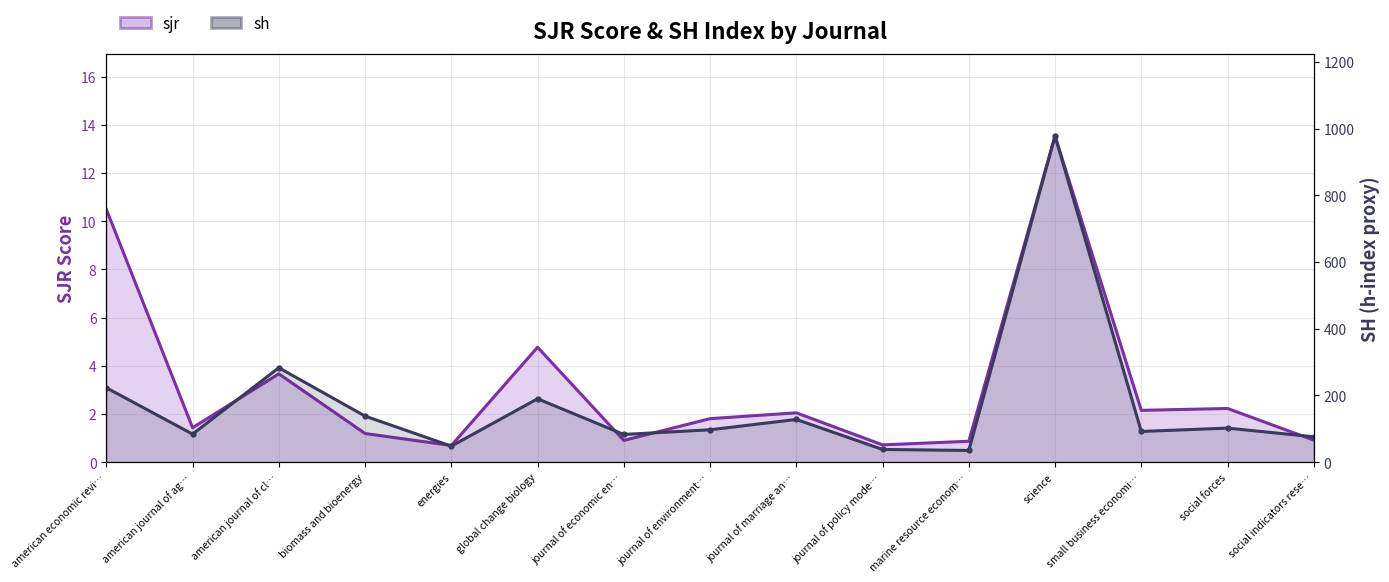

Reading left to right, list all the values displayed in this chart.

sjr: 10.5	1.4	3.7	1.2	0.7	4.8	0.9	1.8	2.0	0.7	0.9	13.5	2.1	2.2	0.9
sh: 223.0	84.0	283.0	138.0	48.0	190.0	83.0	97.0	128.0	38.0	35.0	978.0	92.0	102.0	76.0